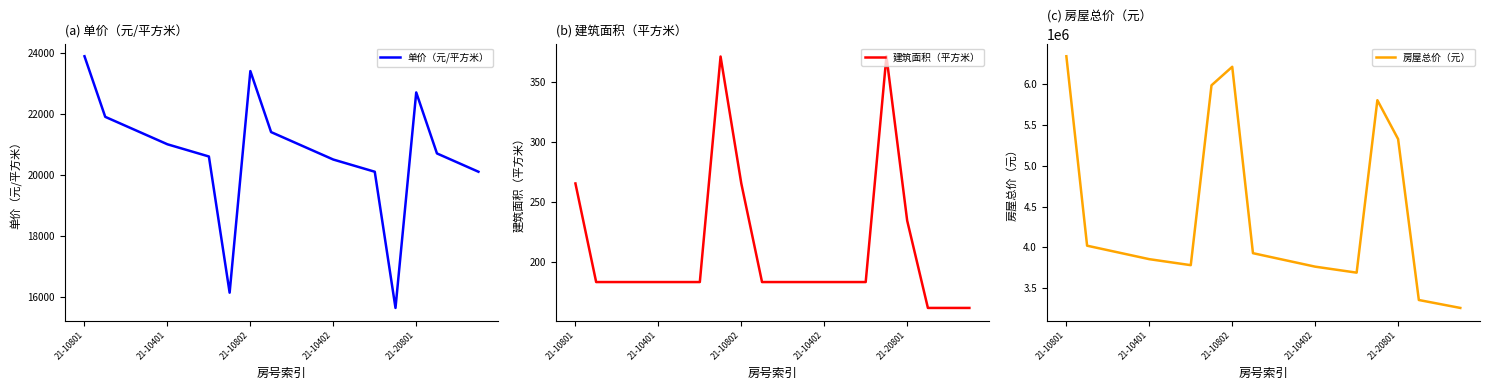

True or false: 单价（元/平方米） has a value of 20492 at 21-10402.

True